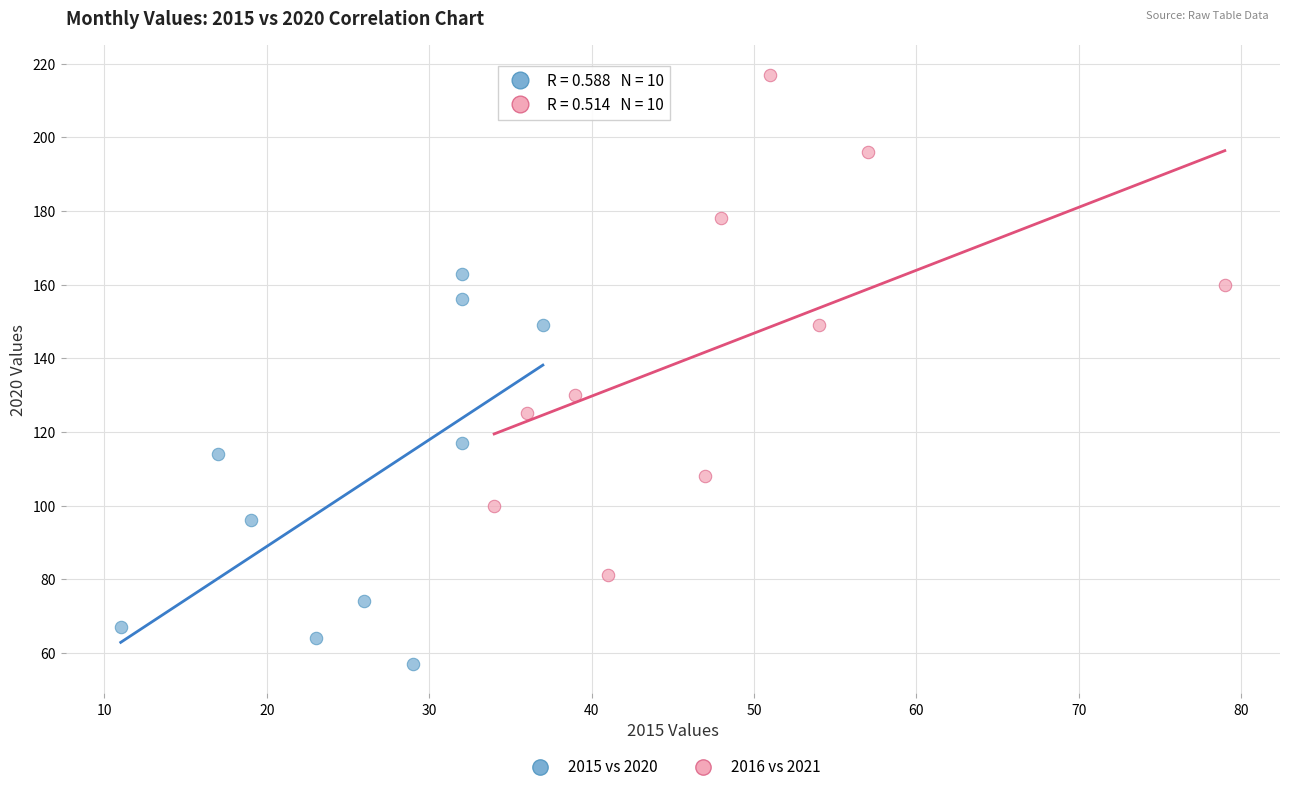

Which series reaches the minimum Y coordinate?

2015 vs 2020